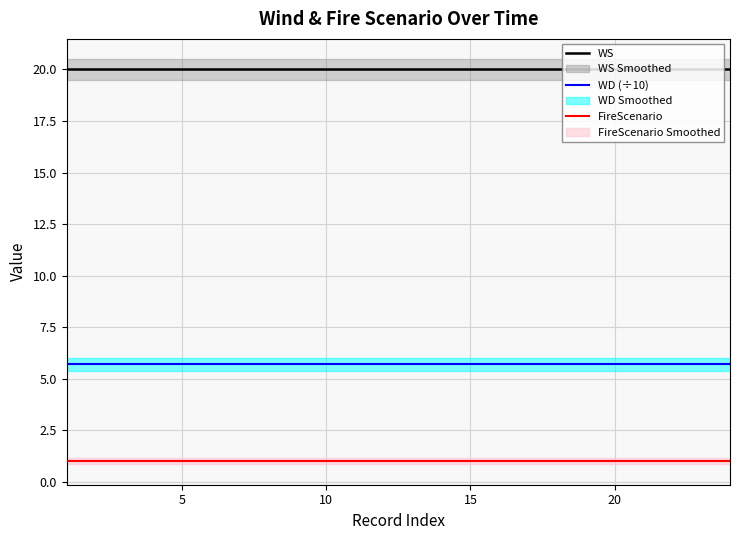

Which series has the widest spread of values?

WS